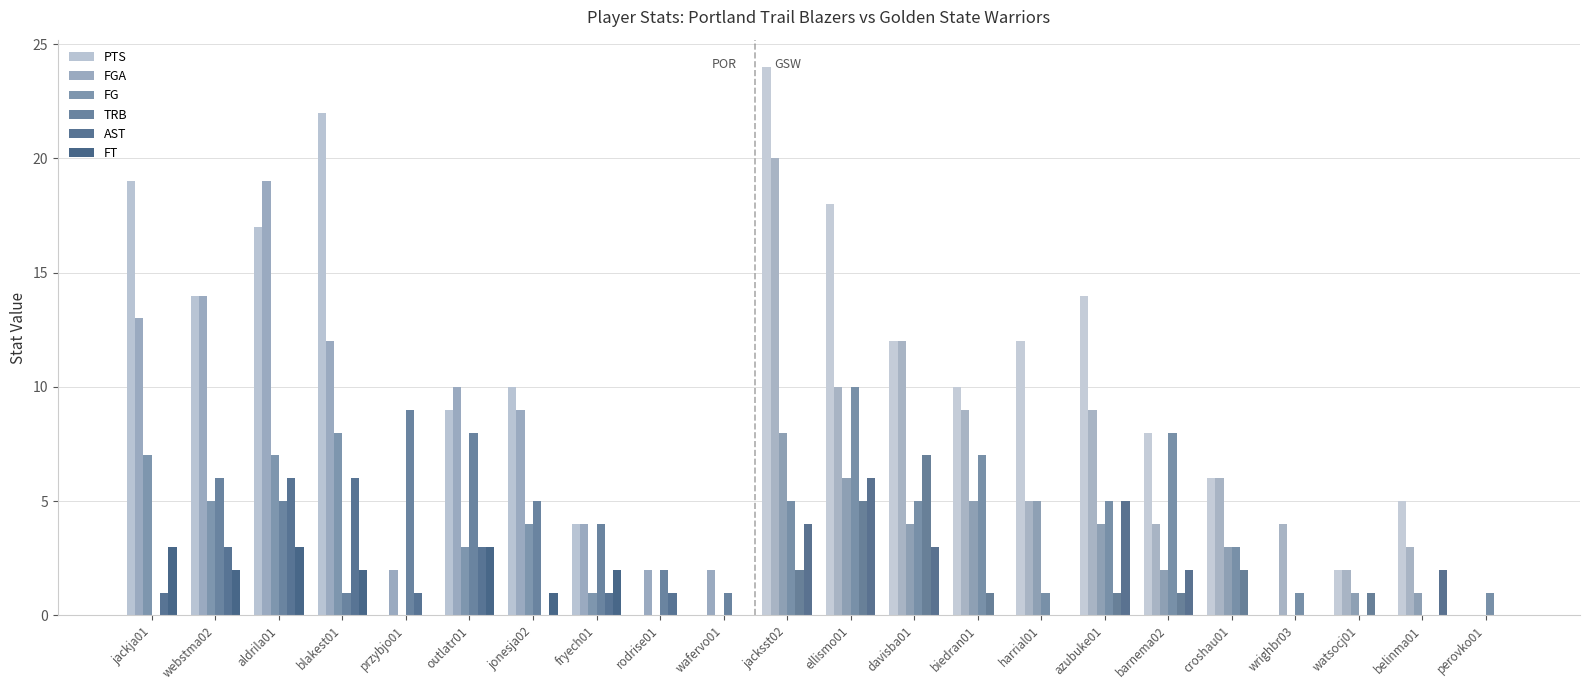

Which category has the lowest value in the TRB series?

jackja01